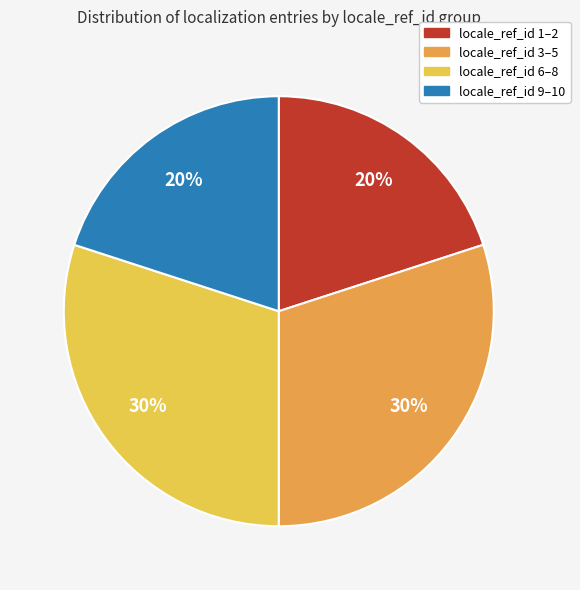

To the nearest percent, what is the average slice percentage?

25%